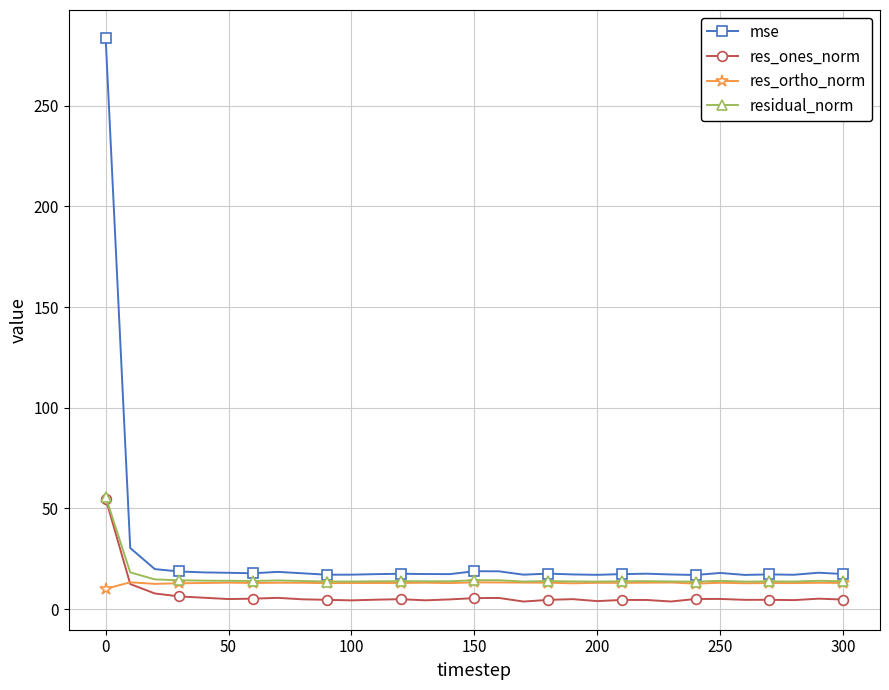

What is the maximum value shown in the chart?

283.5